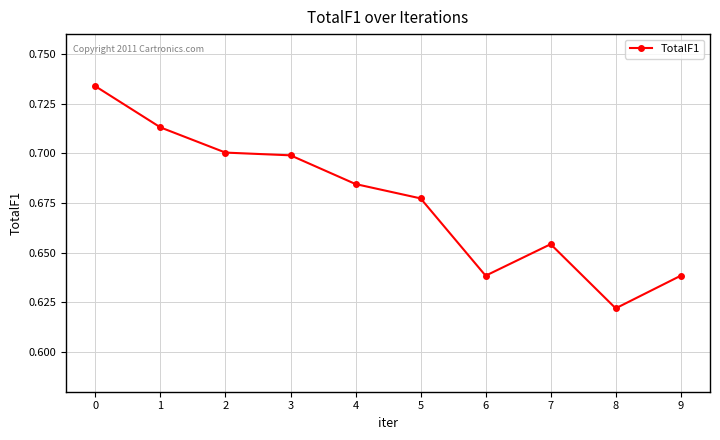

How many categories are shown in the chart?

10